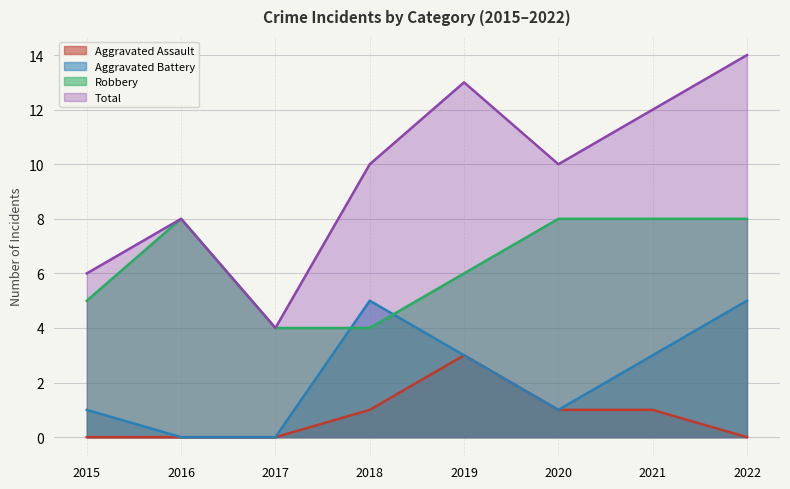

Is the value of Aggravated Assault at 2021 greater than the value of Aggravated Battery at 2022?

No